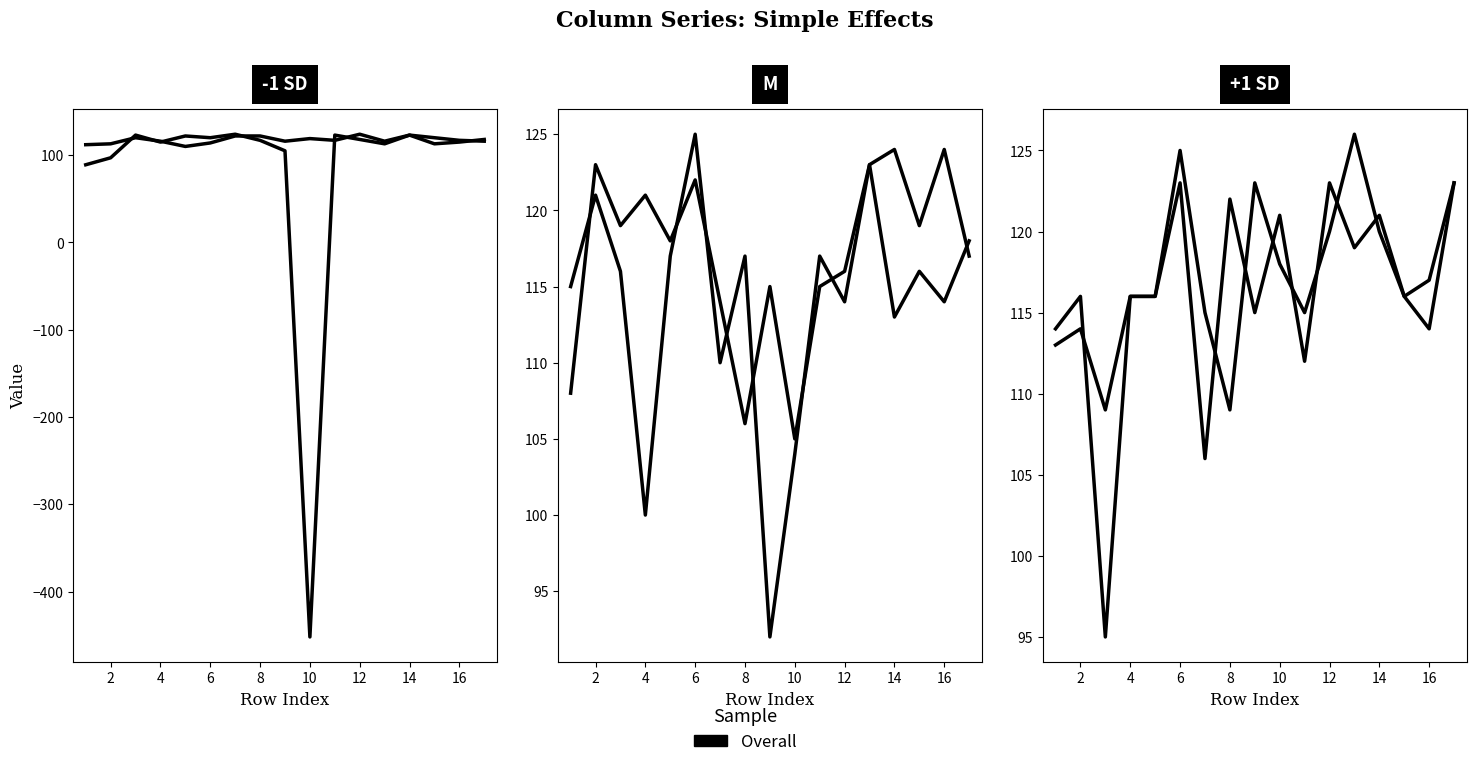

How many data points in col_7 are above 116?

8